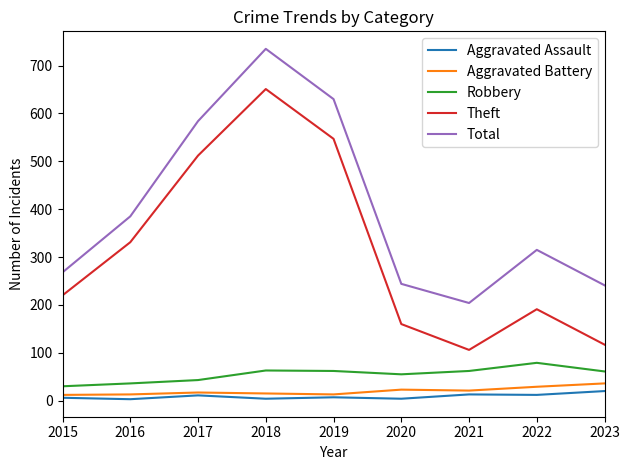

Which series changed the most between 2016 and 2018?

Total